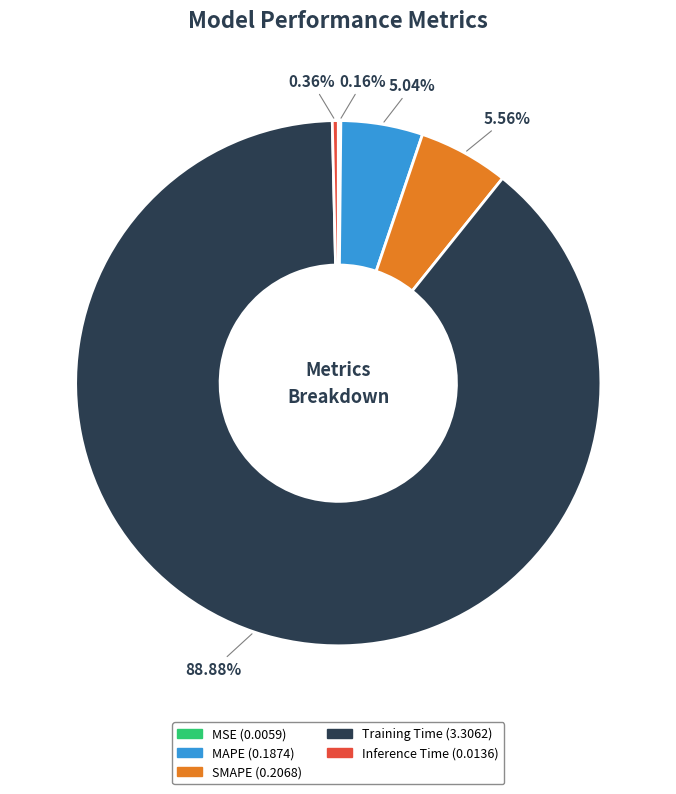

Which category has the biggest portion of the pie?

Training Time